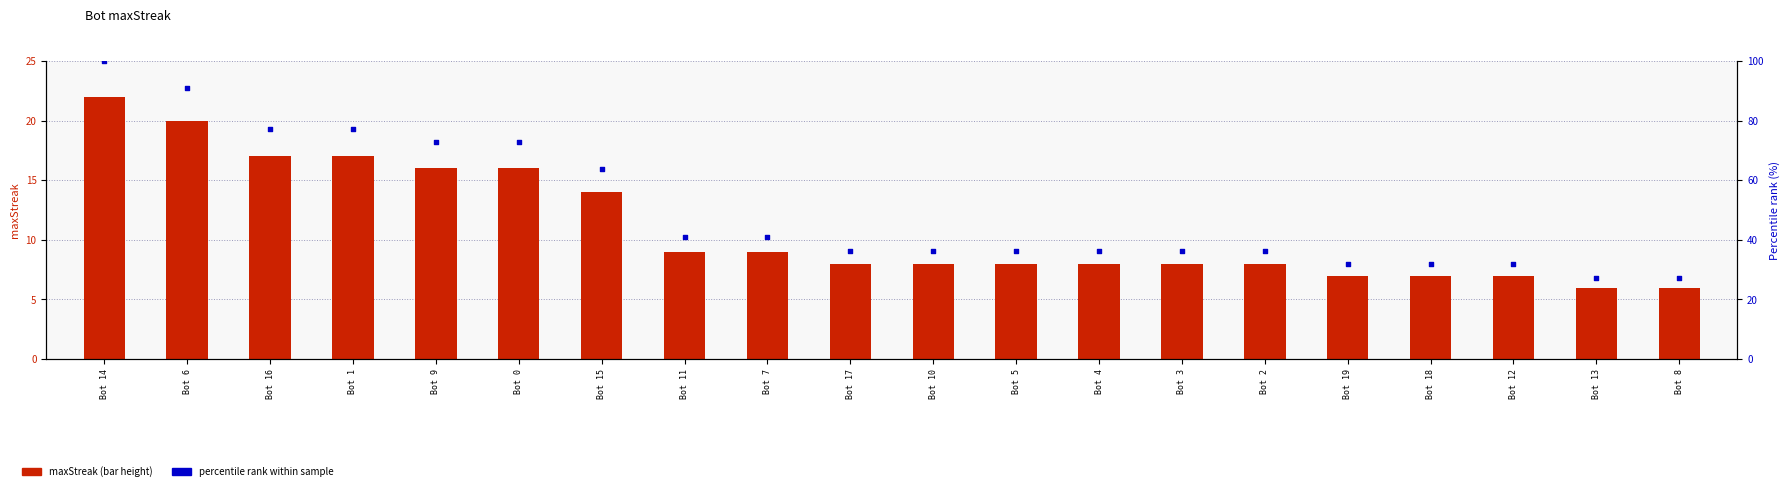

At how many categories does at least one series exceed 90?

2